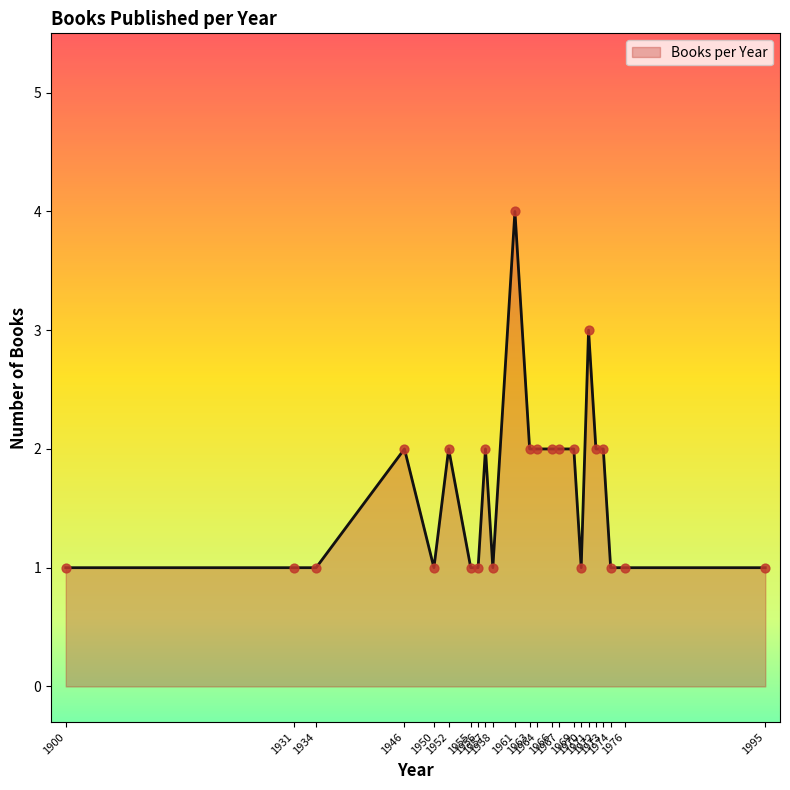

Between 1971 and 1952, which is larger?

1971